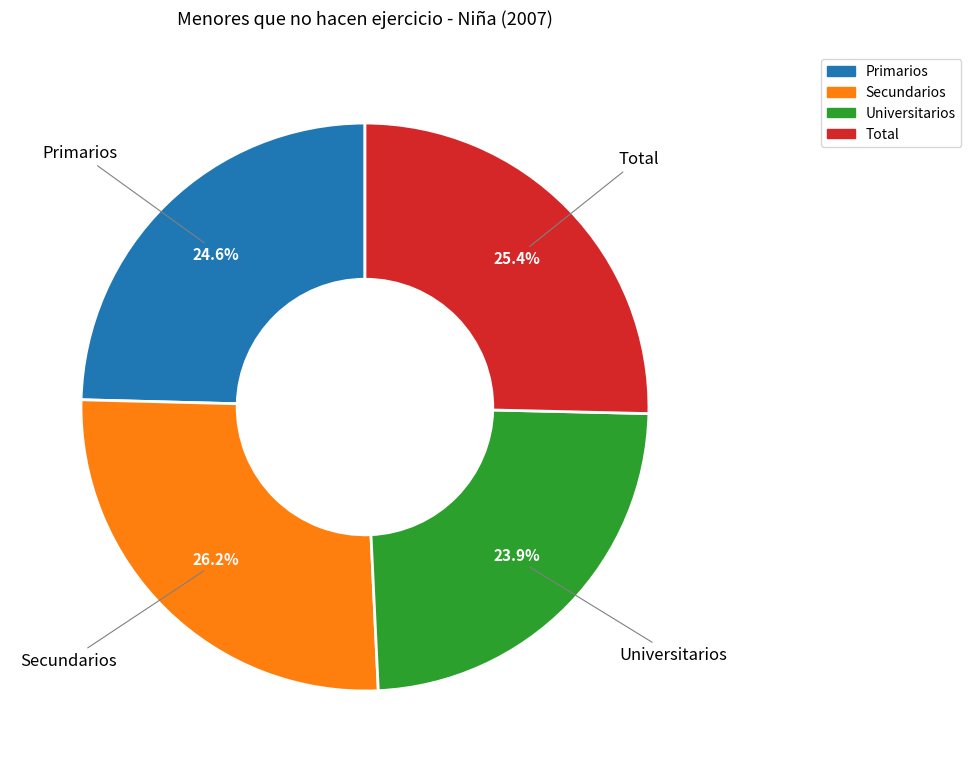

To the nearest percent, what is the average slice percentage?

25%